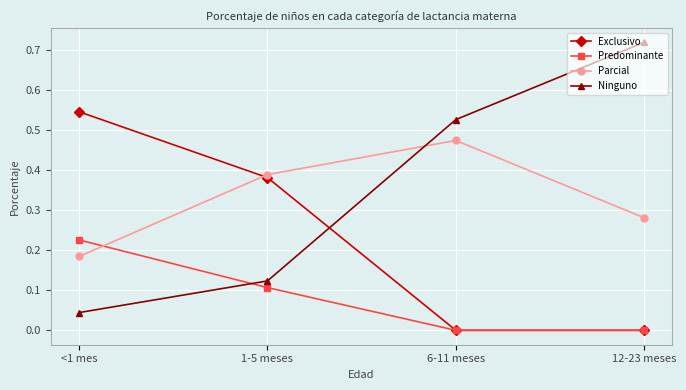

True or false: Ninguno has more than 1 interior local peaks.

False